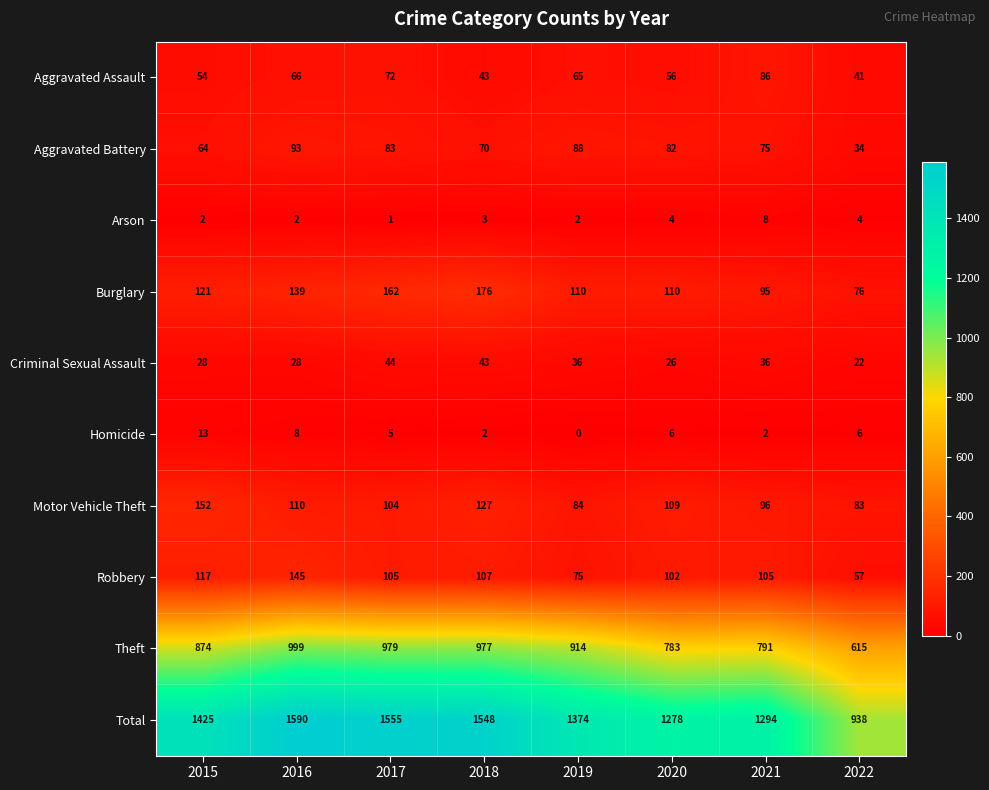

What is the difference between the Aggravated Battery values at 2017 and 2021?

8